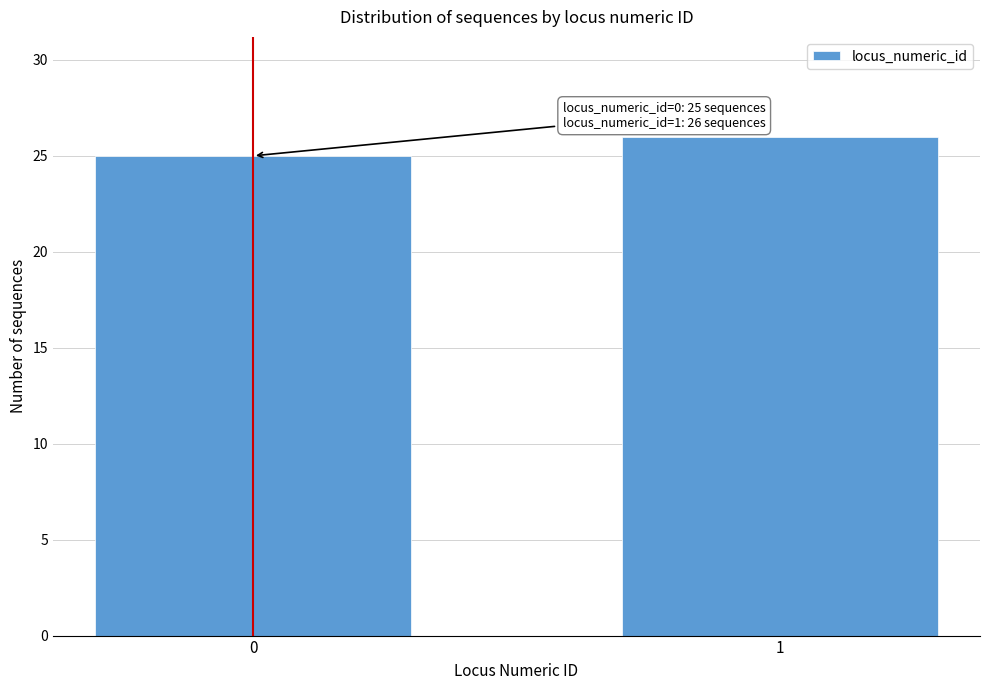

Reading left to right, list all the values displayed in this chart.

0=25	1=26